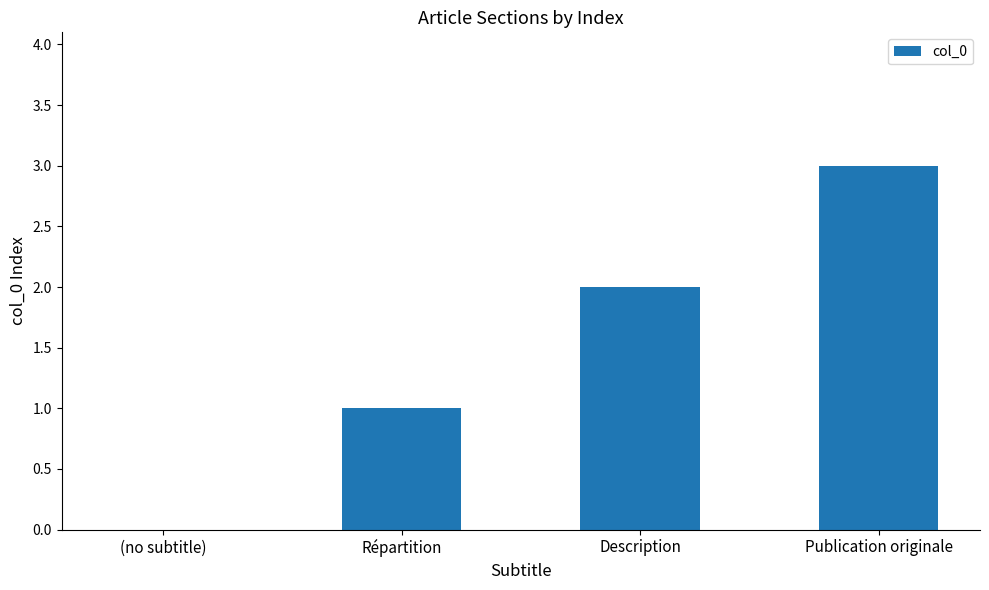

Is it true that the value at Publication originale is 1?

False